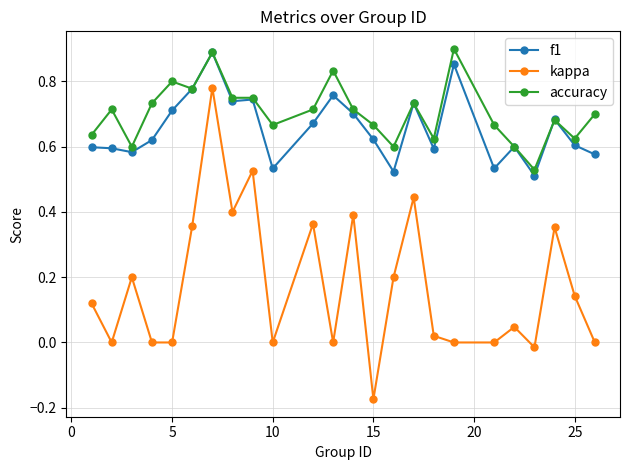

How many data points does each series have?

24